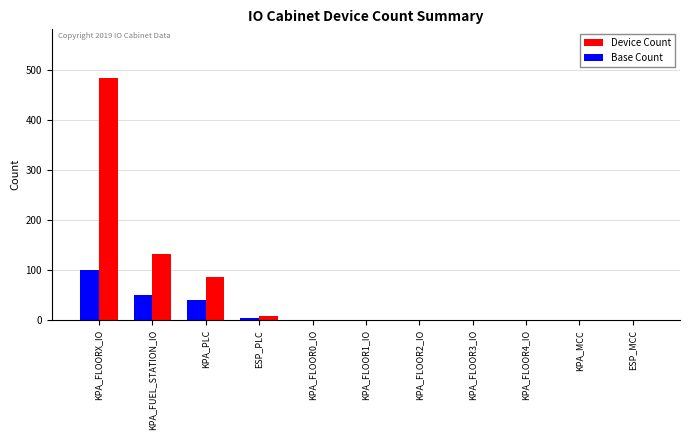

At which category is the sum across all series the highest?

KPA_FLOORX_IO